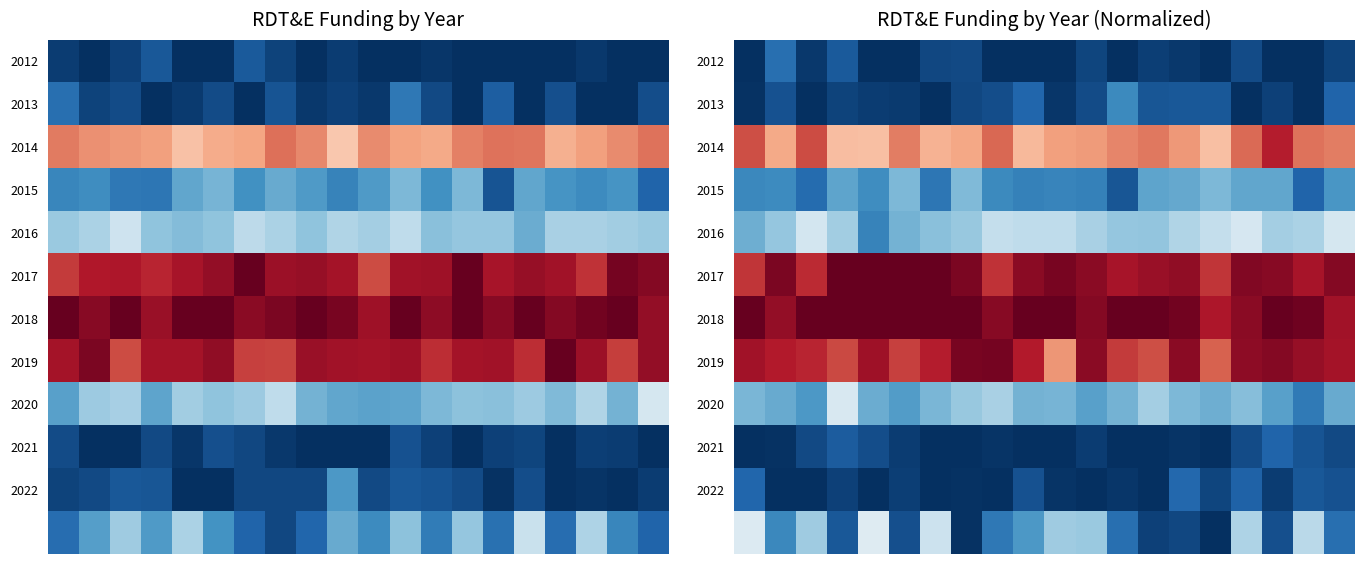

What is the lowest value of the 2020 series?

0.1